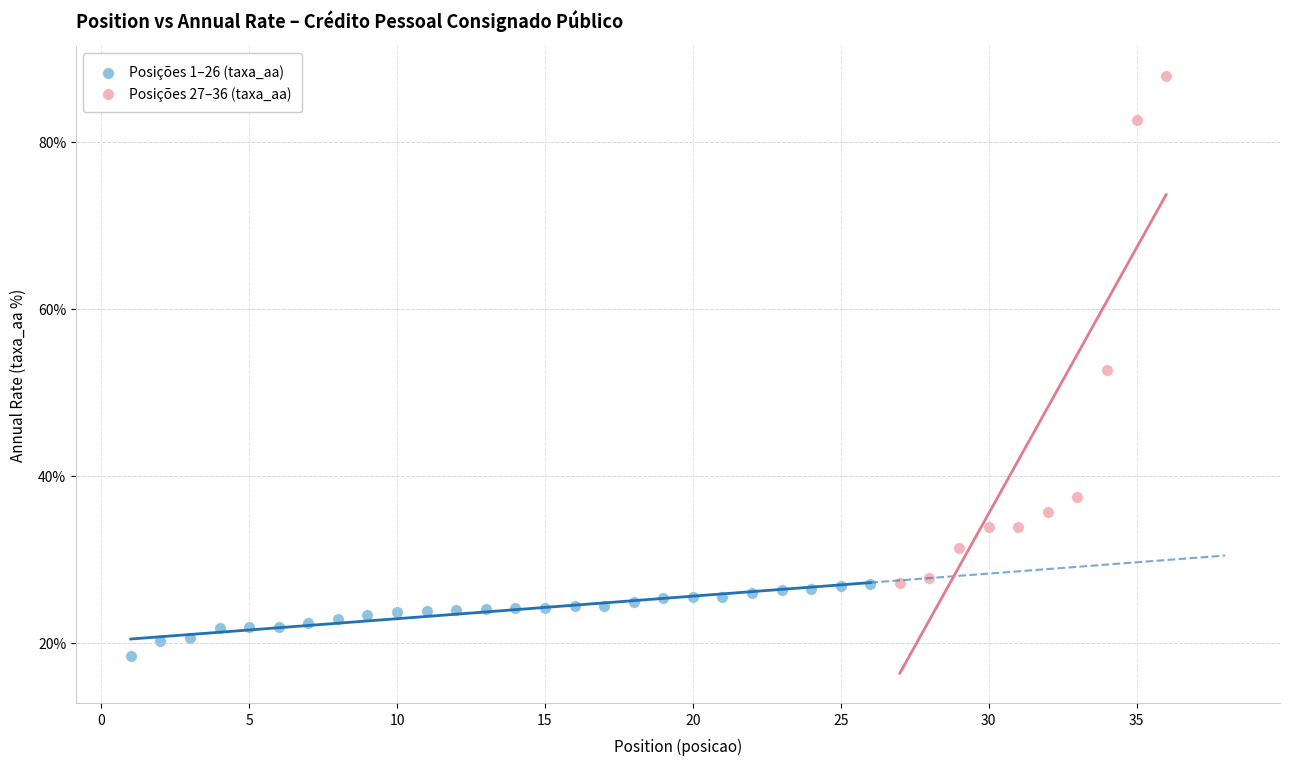

Which series contains the highest Y value?

Posições 27–36 (taxa_aa)